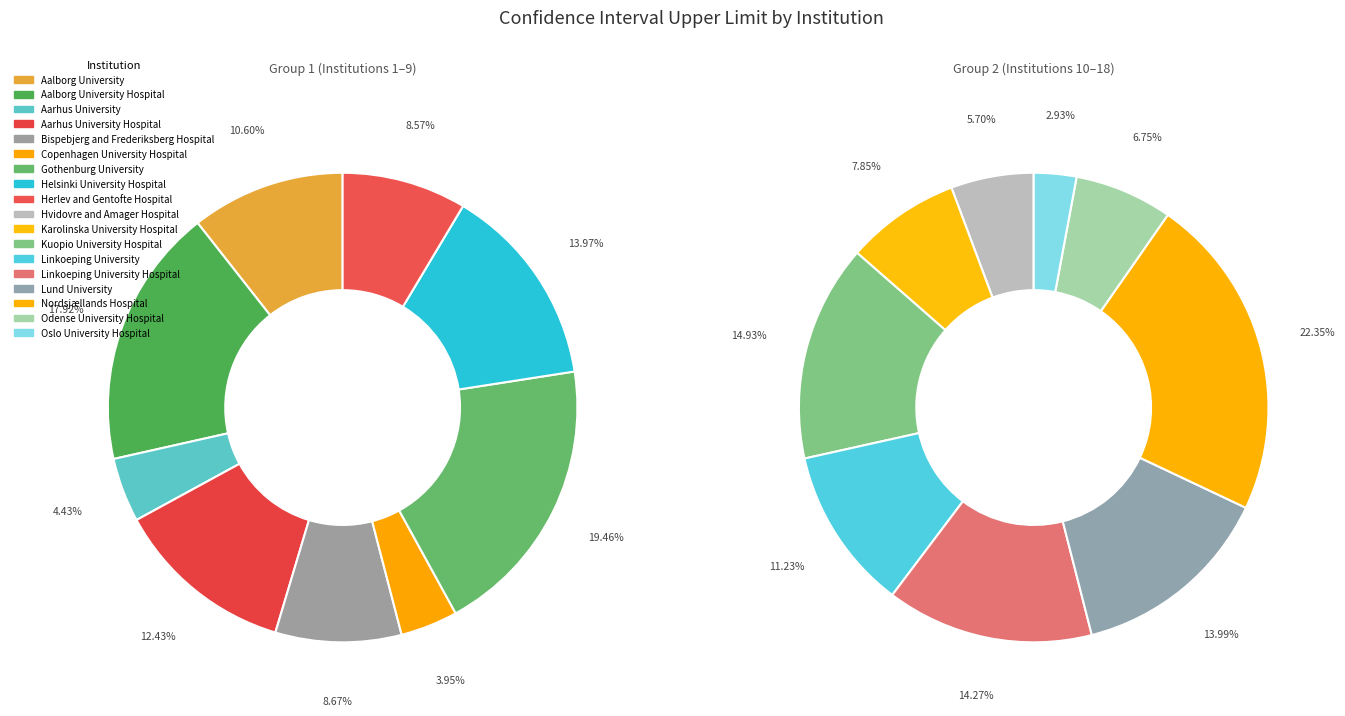

Is there any slice that represents more than half of the pie?

No